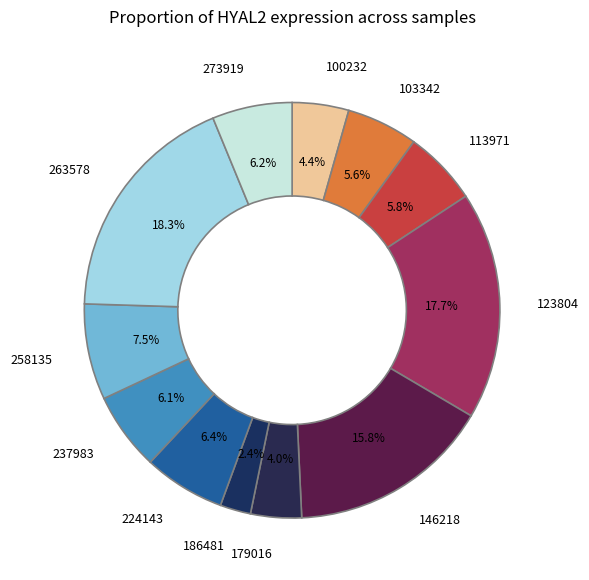

Is 224143 the majority of the pie?

No